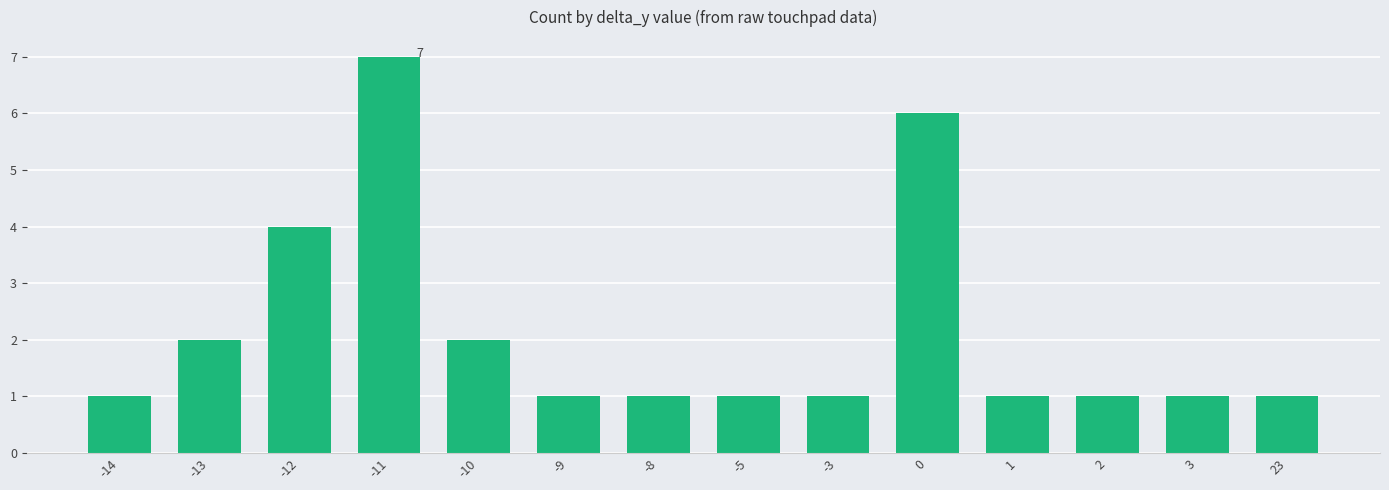

The value at -14 is 1. True or false?

True